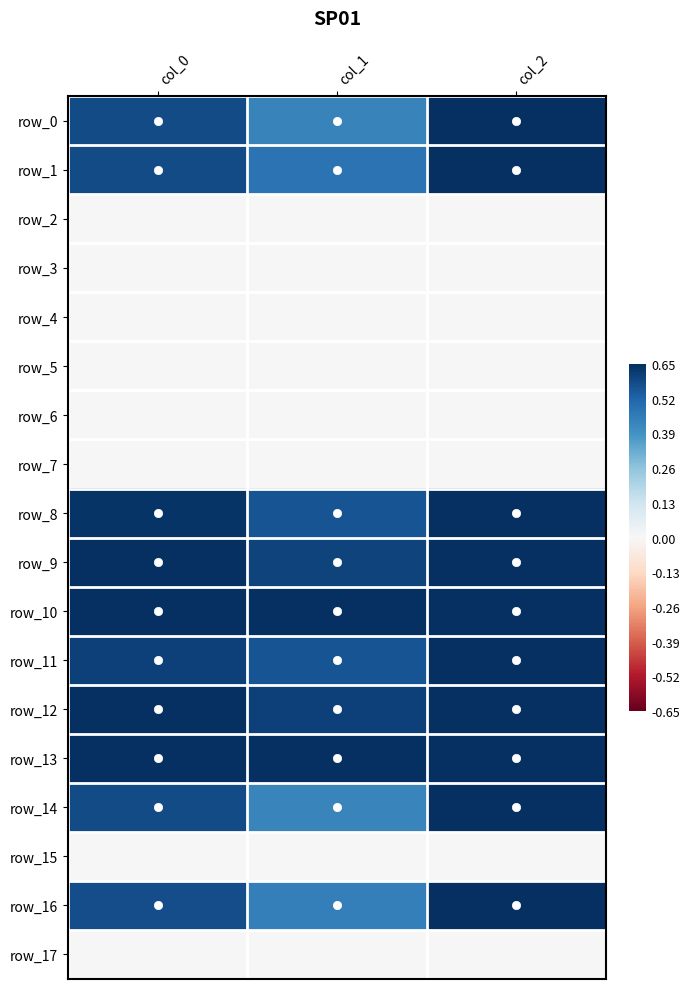

At which label is row_11 closest to 0?

col_1